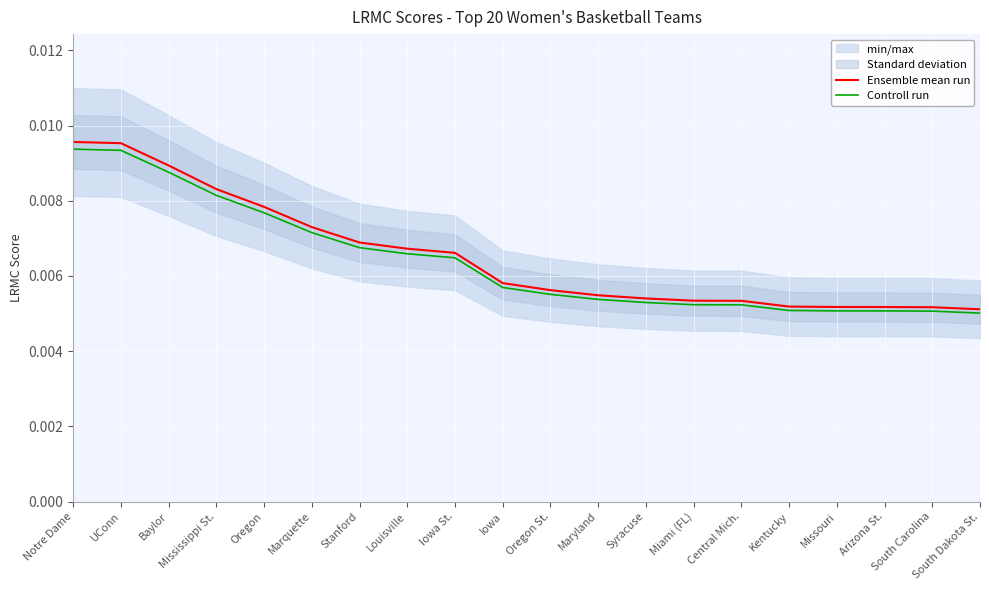

The Controll run series shows 0.0 at Iowa St.. True or false?

False